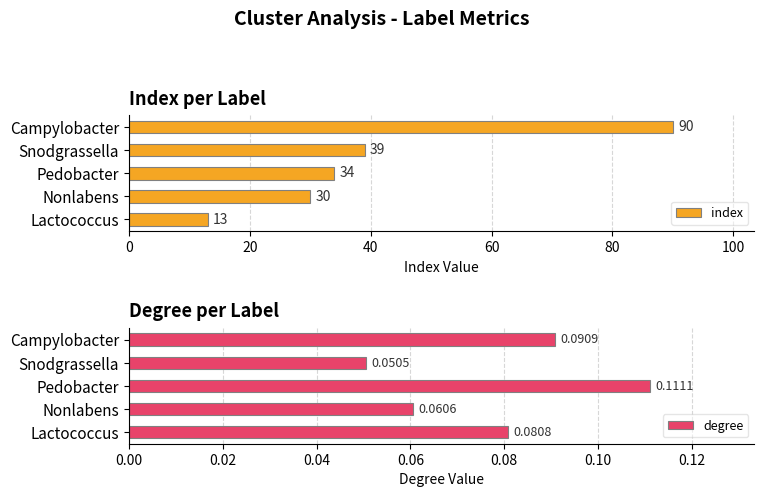

Is it true that index equals 90 at Campylobacter?

True